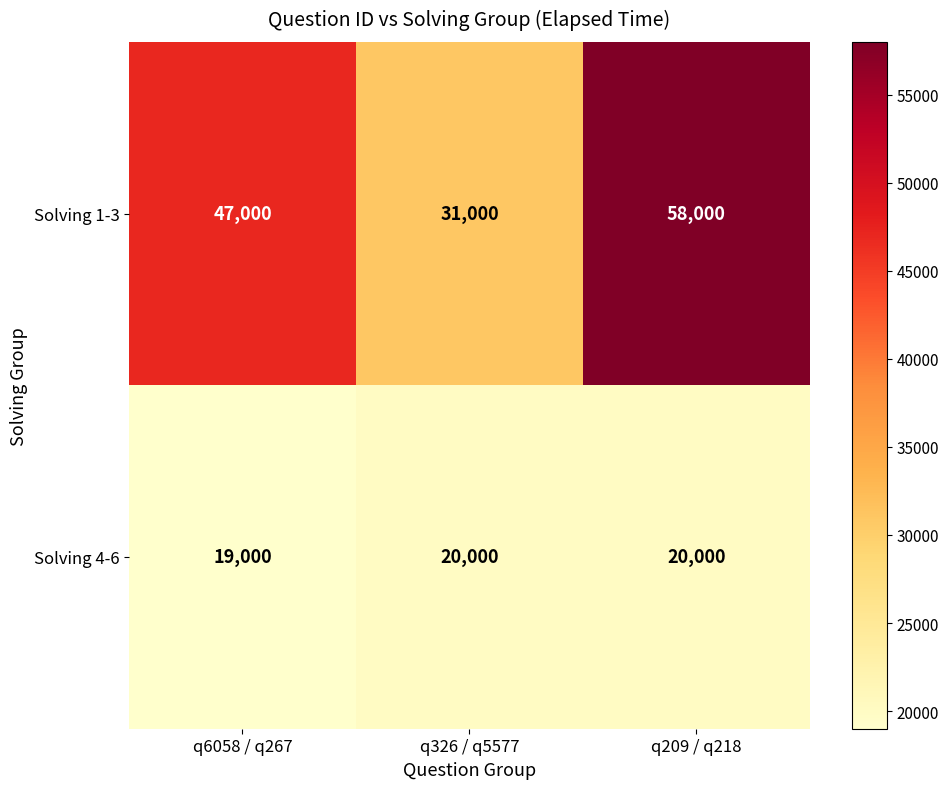

How many values in the Solving 1-3 series are below 47000?

1